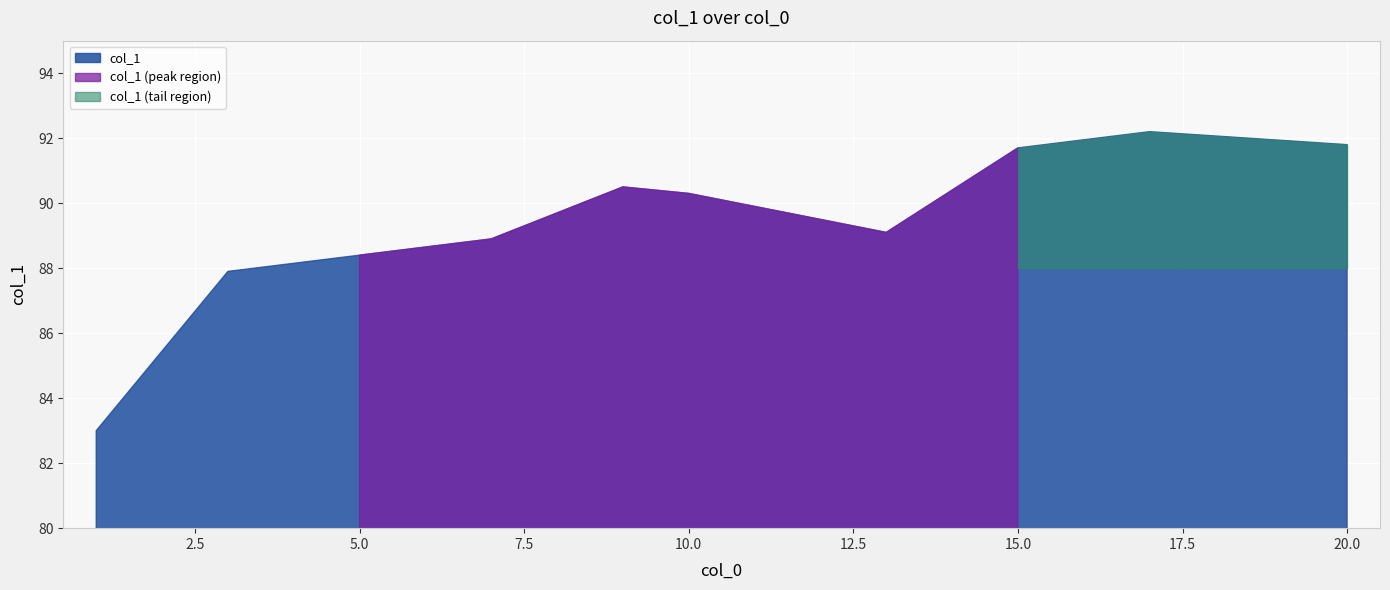

What value does the data have at 13?

89.1